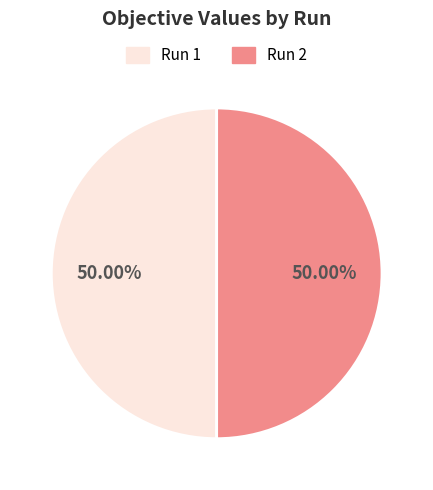

What is the total percentage of Run 1 and Run 2?

100.0%